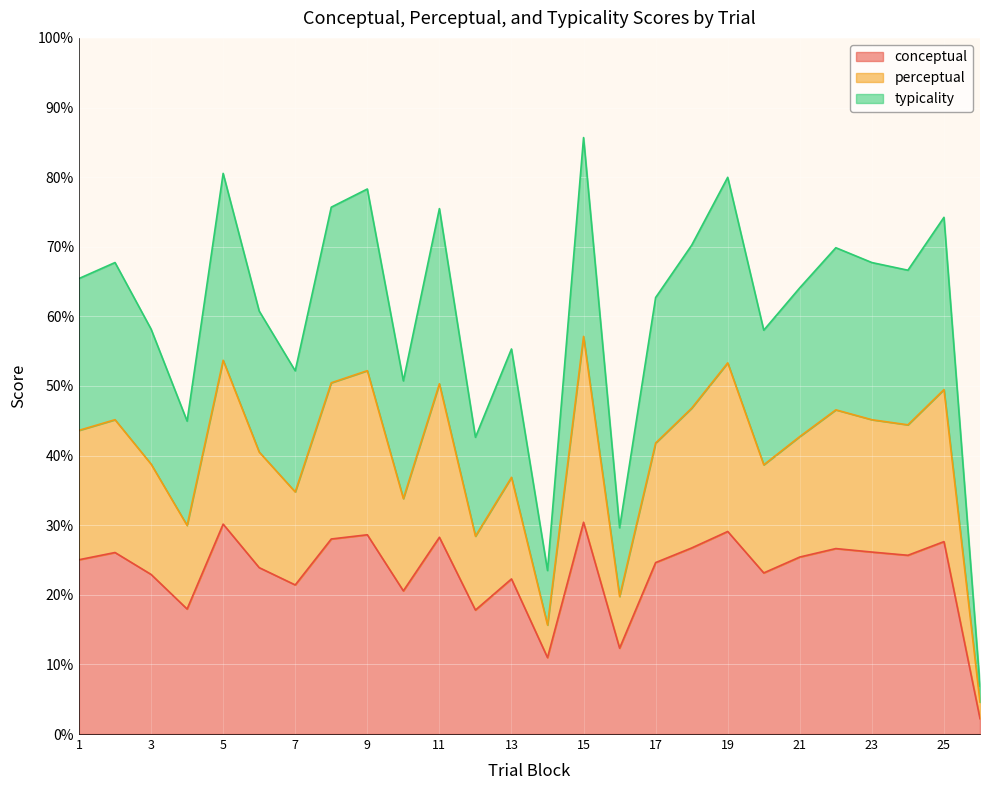

How many data points in perceptual are less than 43?

13